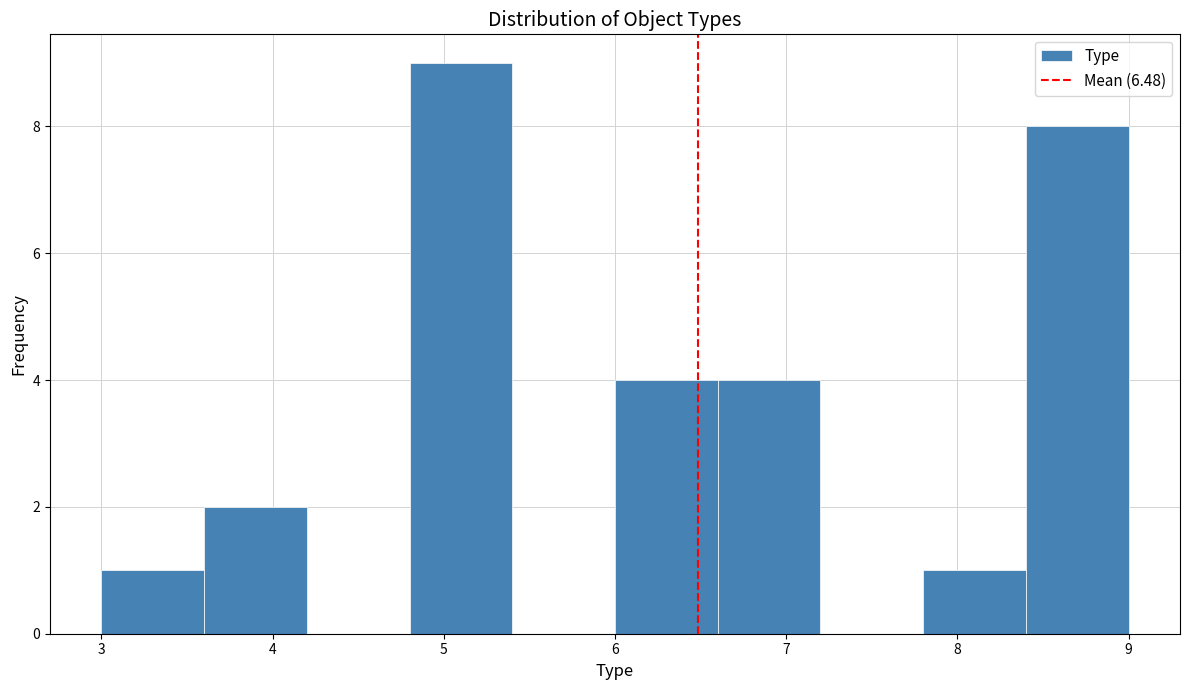

Over which range of the x-axis is the bar tallest?

4.8 to 5.4